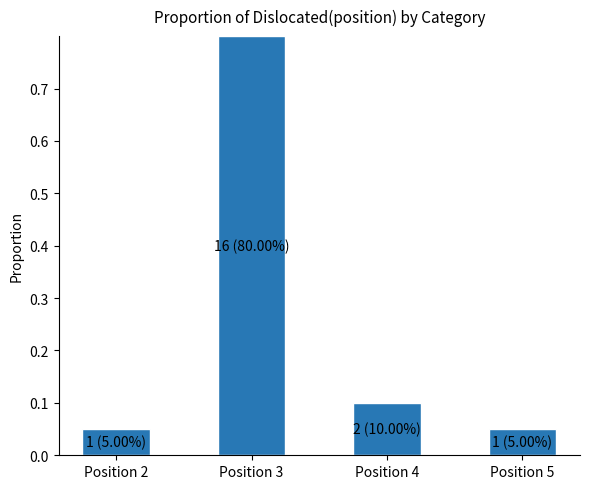

Read the value at Position 3.

0.8